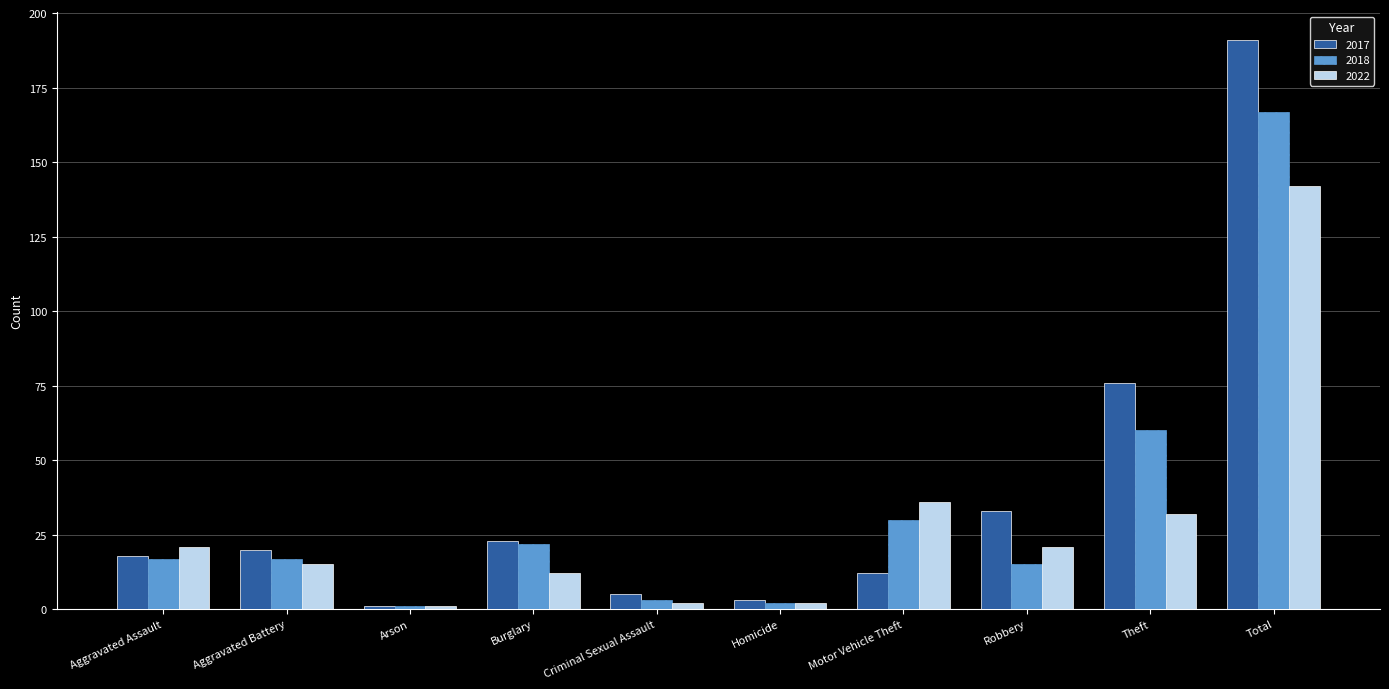

What is the total value across all series at Criminal Sexual Assault?

10